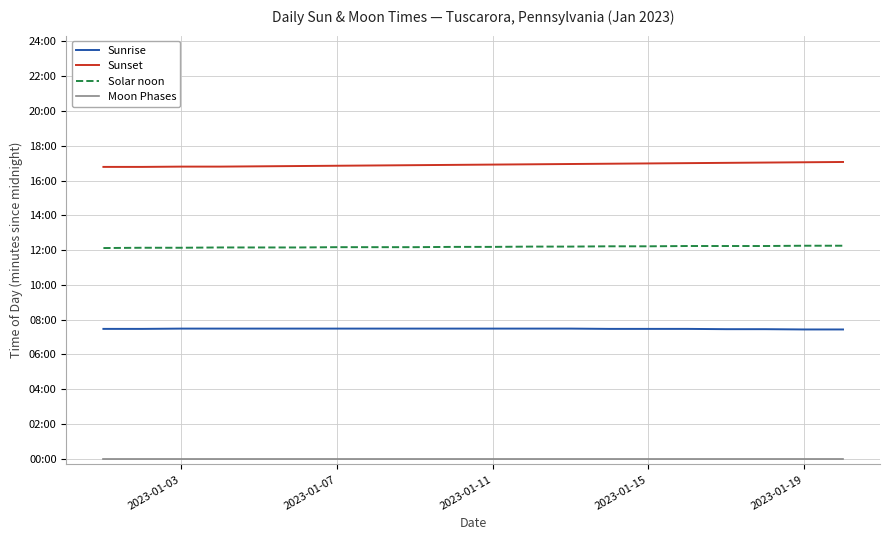

Is this an area chart (filled region under the line)?

No